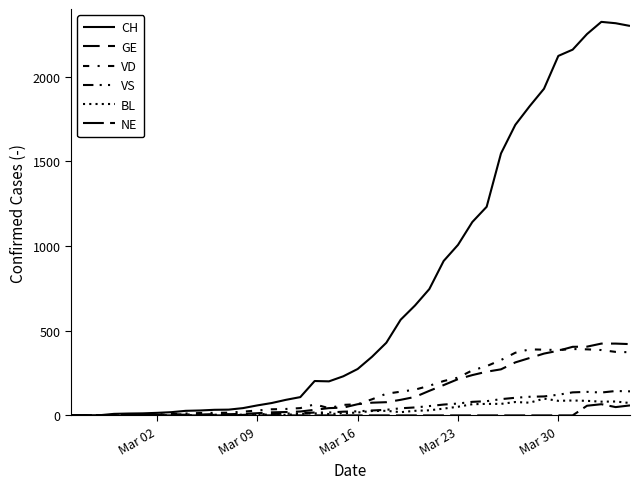

How many lines are shown in the chart?

6